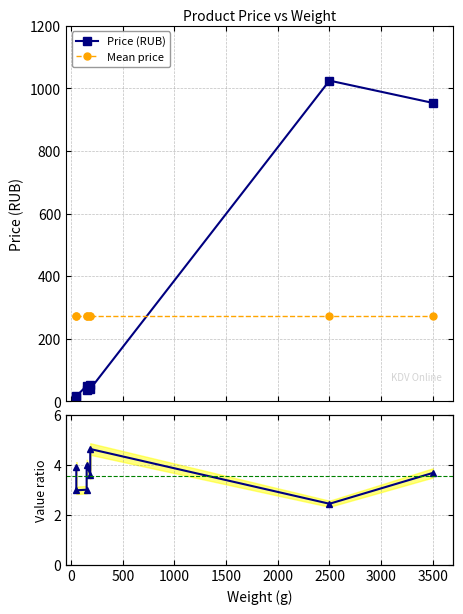

What is the greatest value displayed?

1025.0